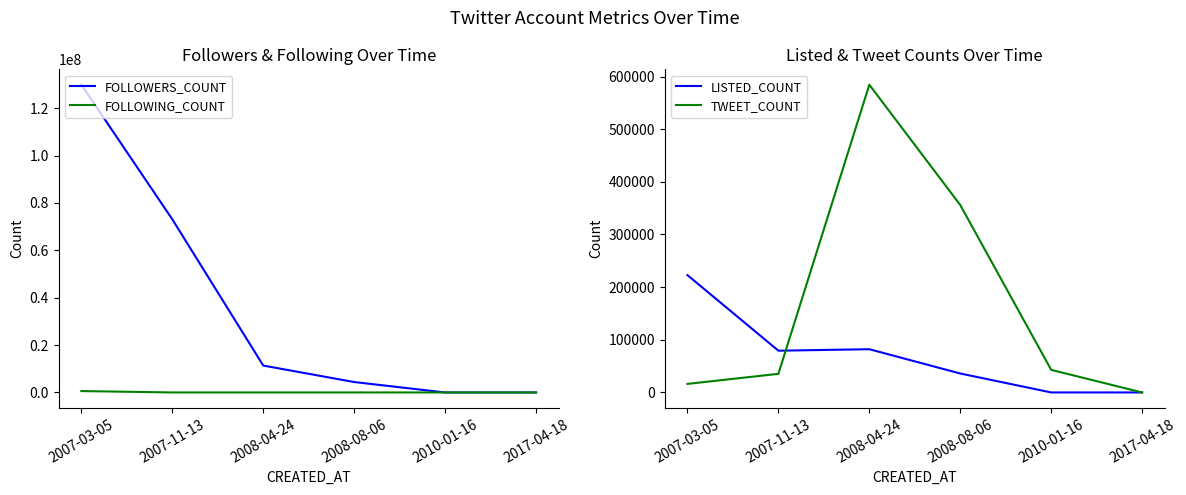

Reading left to right, transcribe all the data shown in this chart.

FOLLOWERS_COUNT: 2007-03-05=129939579	2007-11-13=73102099	2008-04-24=11355730	2008-08-06=4398369	2010-01-16=448	2017-04-18=0
FOLLOWING_COUNT: 2007-03-05=589752	2007-11-13=1200	2008-04-24=5601	2008-08-06=885	2010-01-16=641	2017-04-18=0
LISTED_COUNT: 2007-03-05=222825	2007-11-13=79325	2008-04-24=82140	2008-08-06=36020	2010-01-16=21	2017-04-18=0
TWEET_COUNT: 2007-03-05=16242	2007-11-13=35374	2008-04-24=584457	2008-08-06=355985	2010-01-16=42905	2017-04-18=0